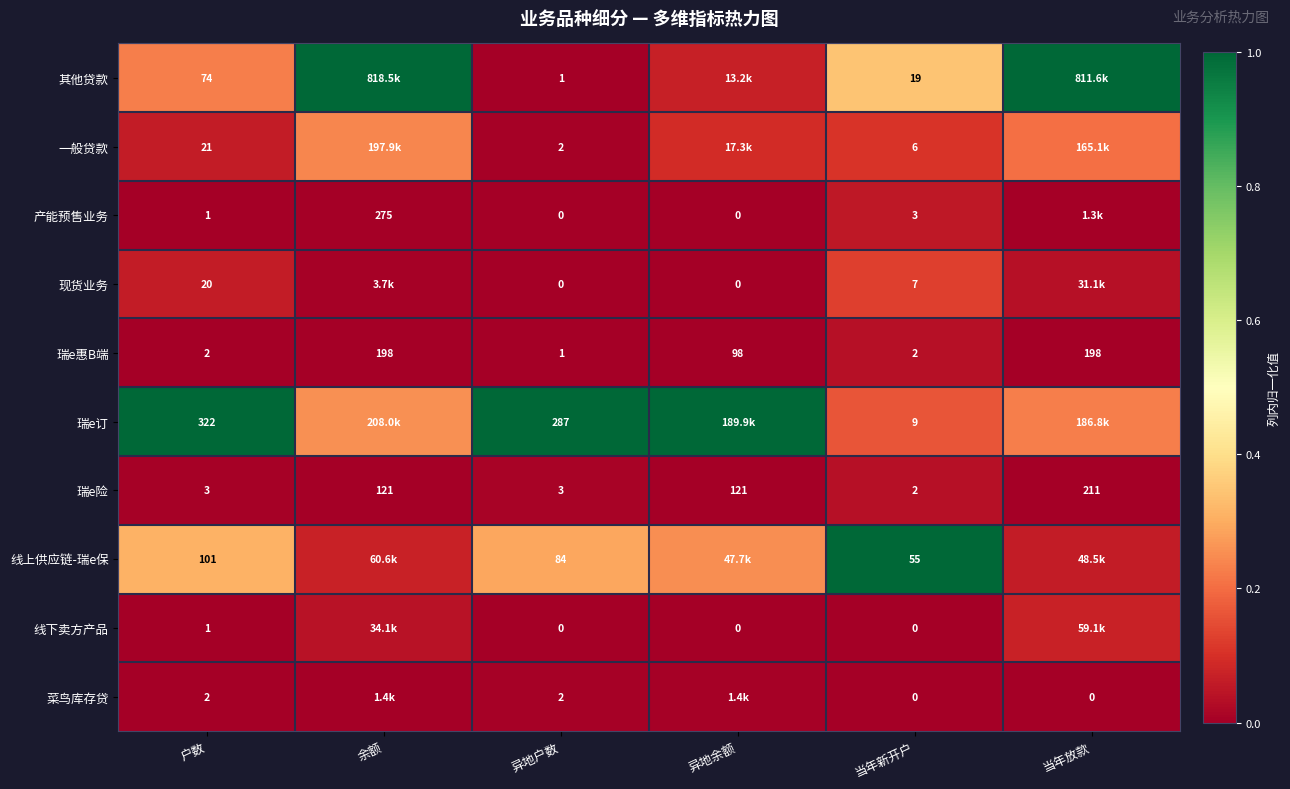

Is the value of 瑞e惠B端 at 当年新开户 greater than the value of 其他贷款 at 户数?

No